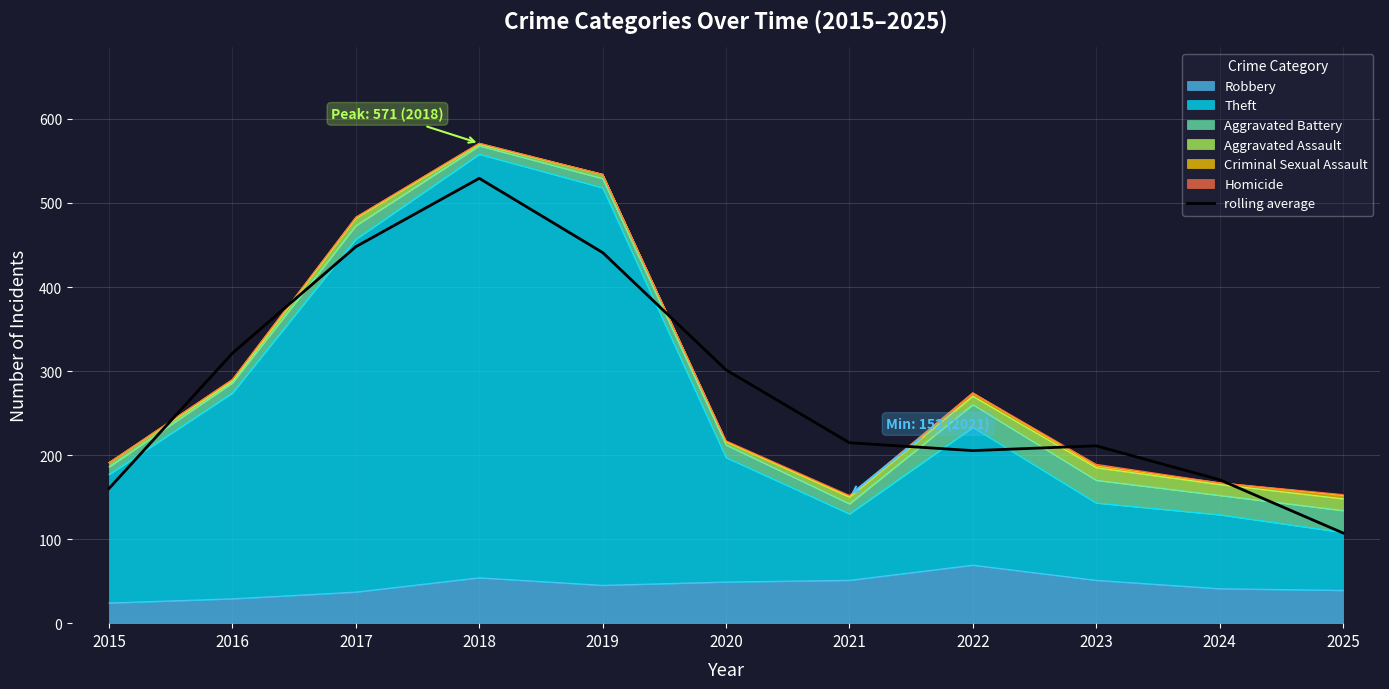

The value at 2017 is 258.7. True or false?

False